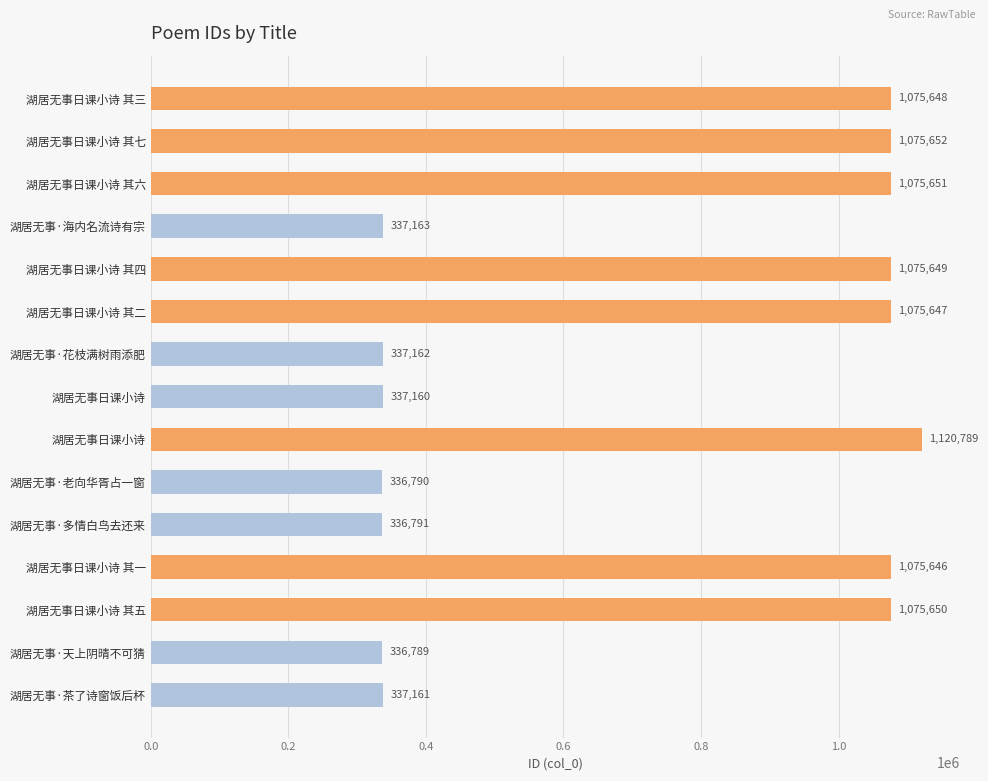

Count the number of data series in this chart.

1